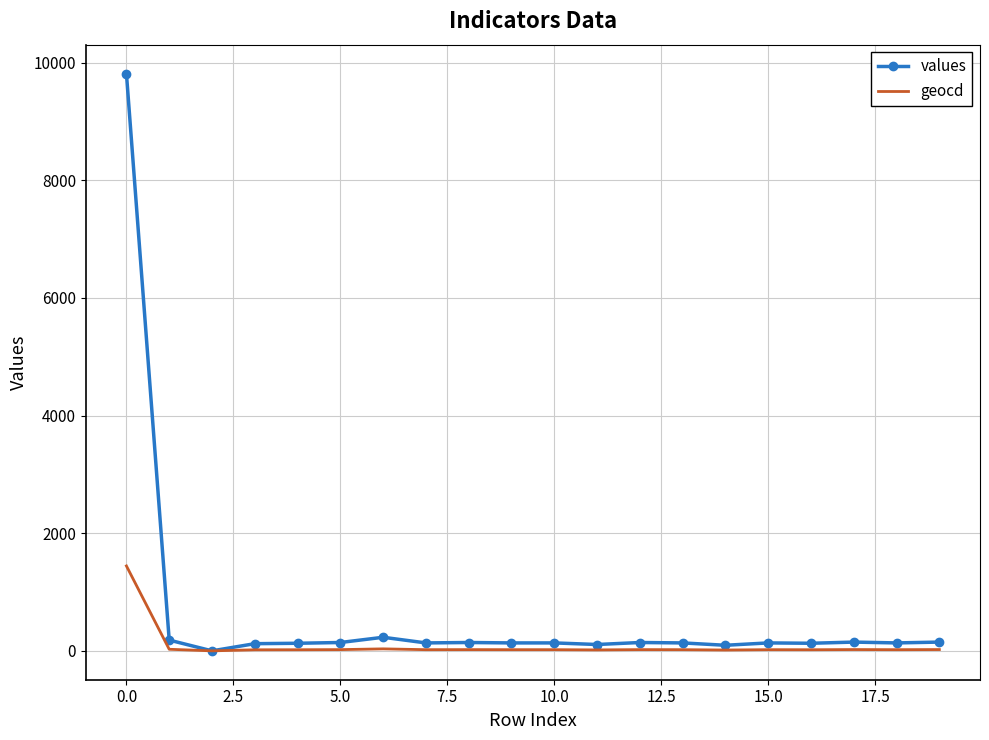

What is the maximum value shown in the chart?

9816